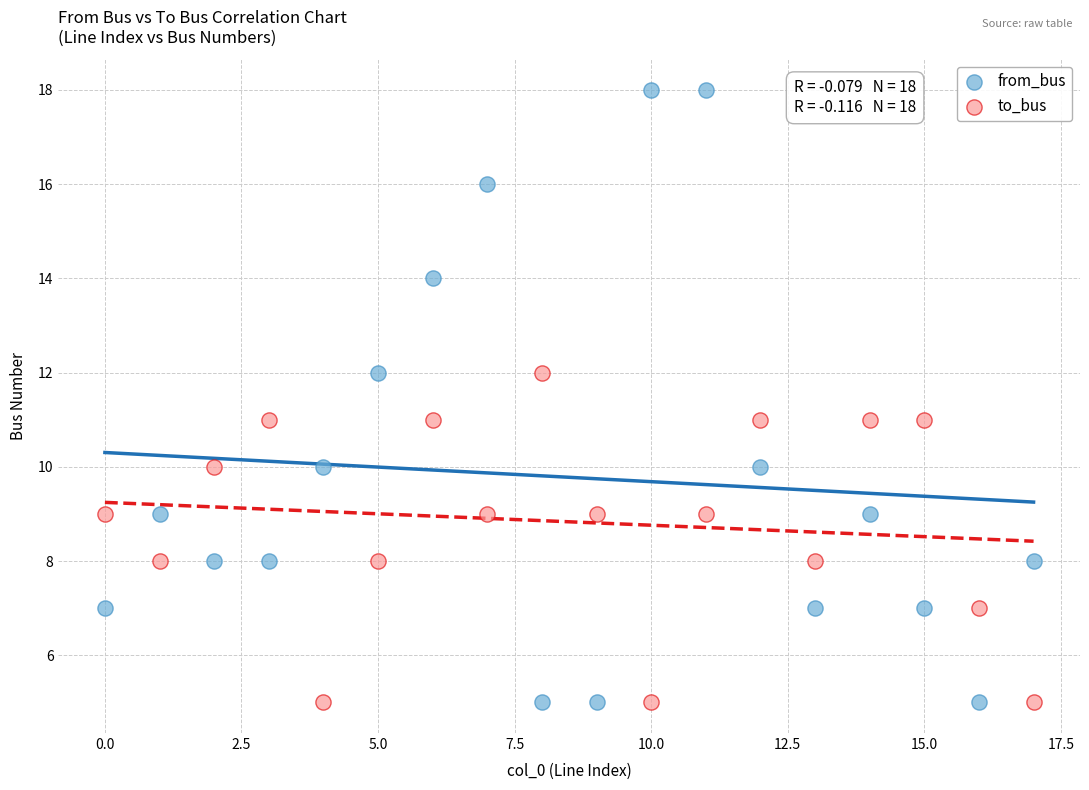

Which series has the largest Y range (max minus min)?

from_bus